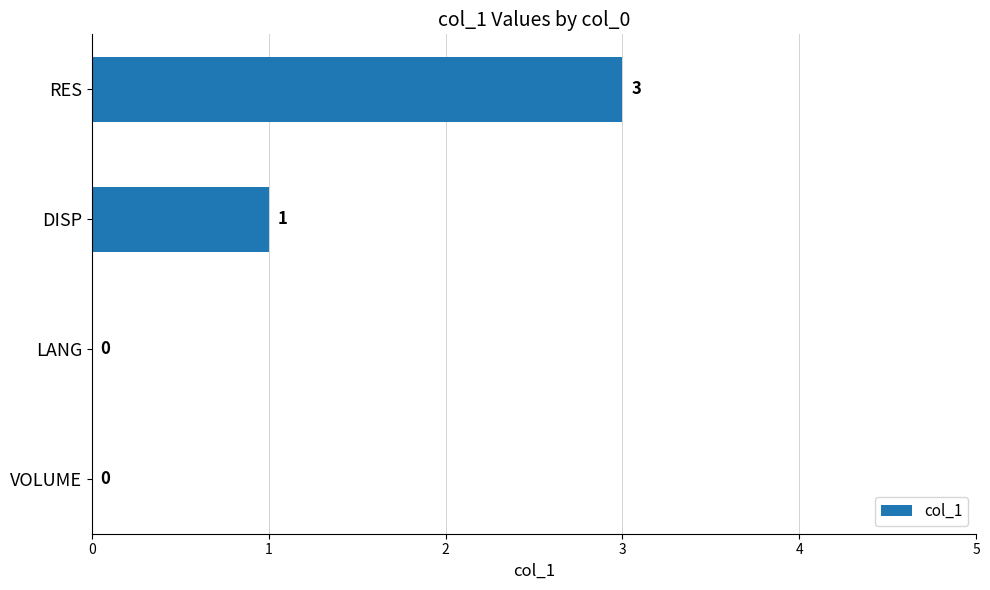

The value at LANG is 2. True or false?

False